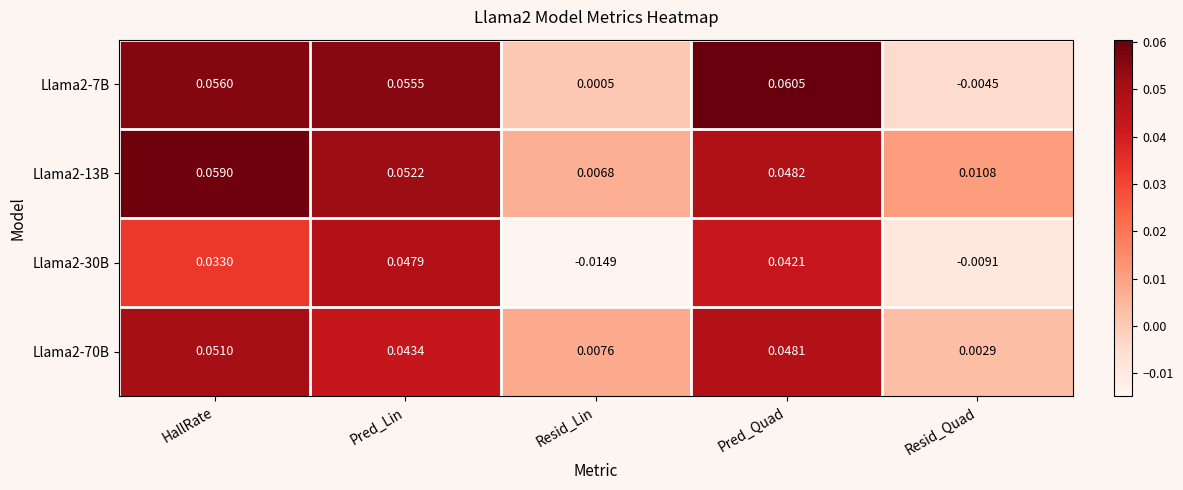

Rank the series by their maximum value, from highest to lowest.

Llama2-7B, Llama2-13B, Llama2-70B, Llama2-30B